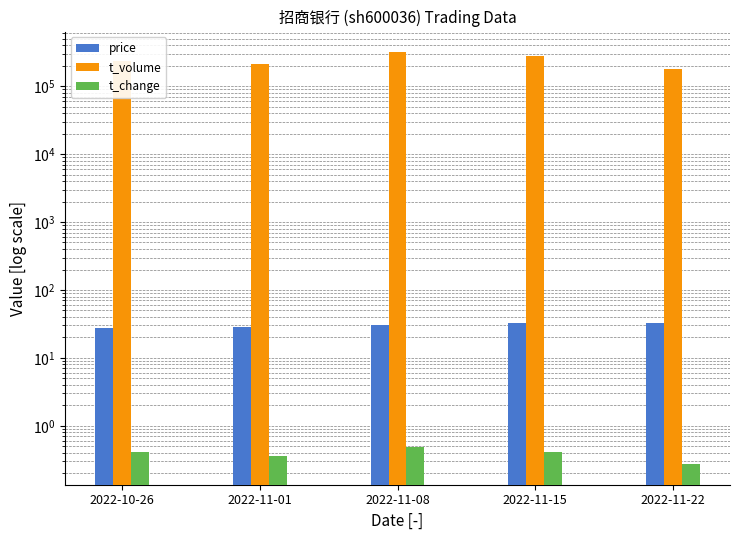

Reading left to right, extract all data points from this chart.

price: 2022-10-26=27.5	2022-11-01=28.6	2022-11-08=30.4	2022-11-15=33.0	2022-11-22=32.1
t_volume: 2022-10-26=235329.5	2022-11-01=213418.8	2022-11-08=316180.8	2022-11-15=281505.7	2022-11-22=181271.7
t_change: 2022-10-26=0.4	2022-11-01=0.4	2022-11-08=0.5	2022-11-15=0.4	2022-11-22=0.3